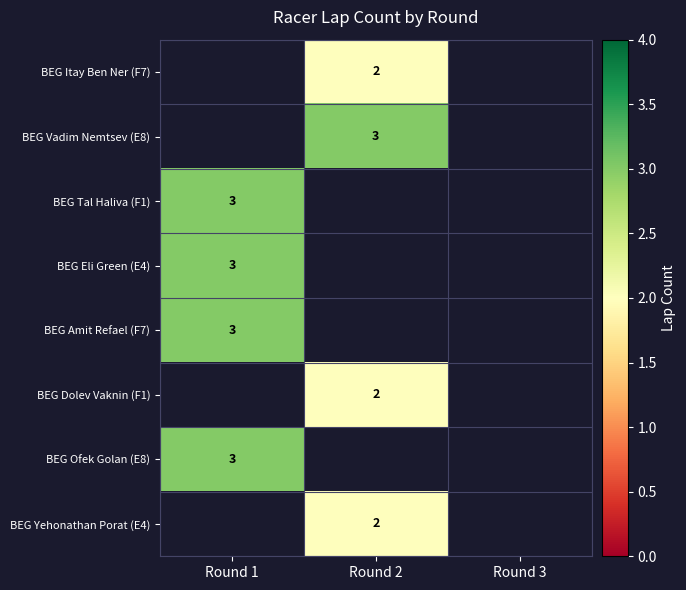

How many values in BEG Amit Refael (F7) are above zero?

1